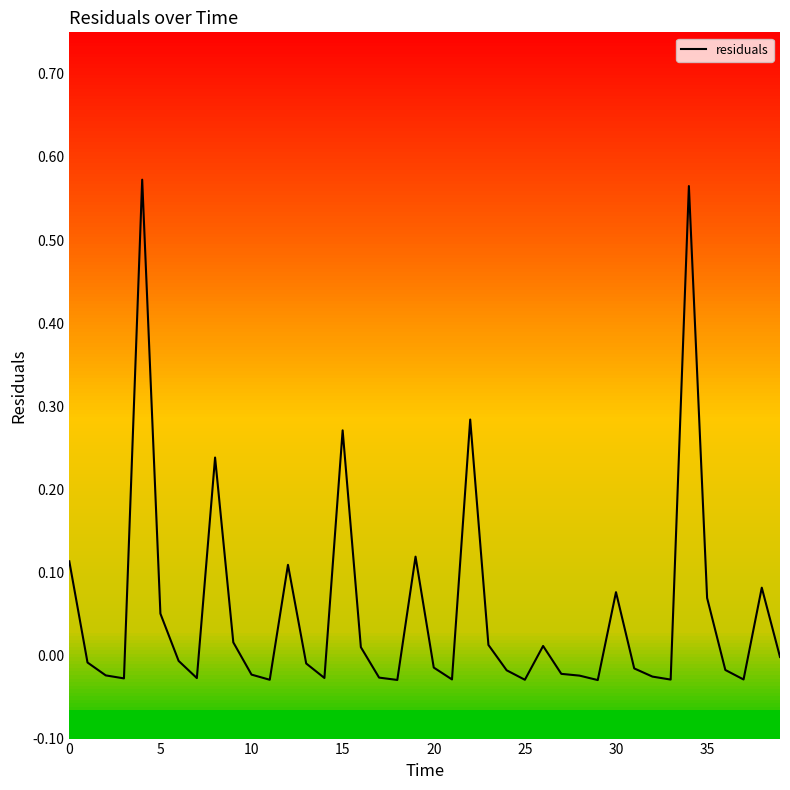

What is the maximum value shown in the chart?

0.6